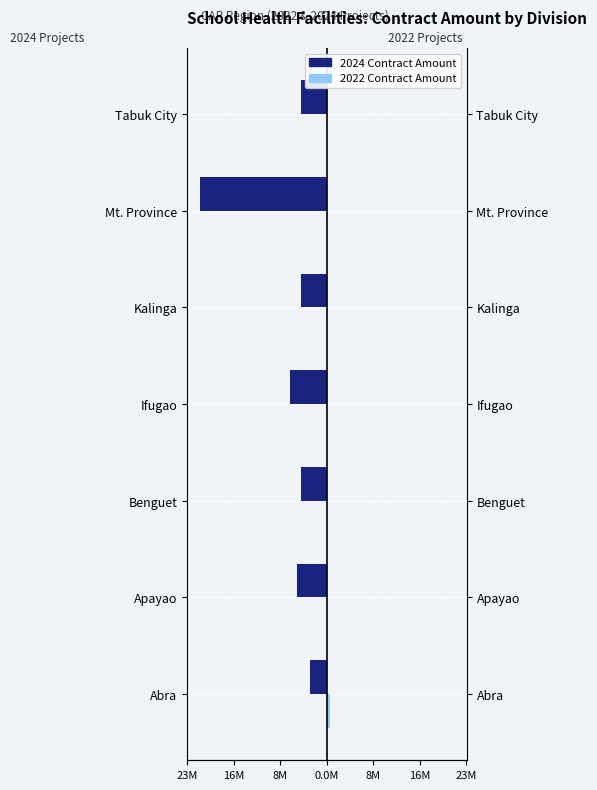

Which series has the largest range (max minus min)?

2024 Contract Amount